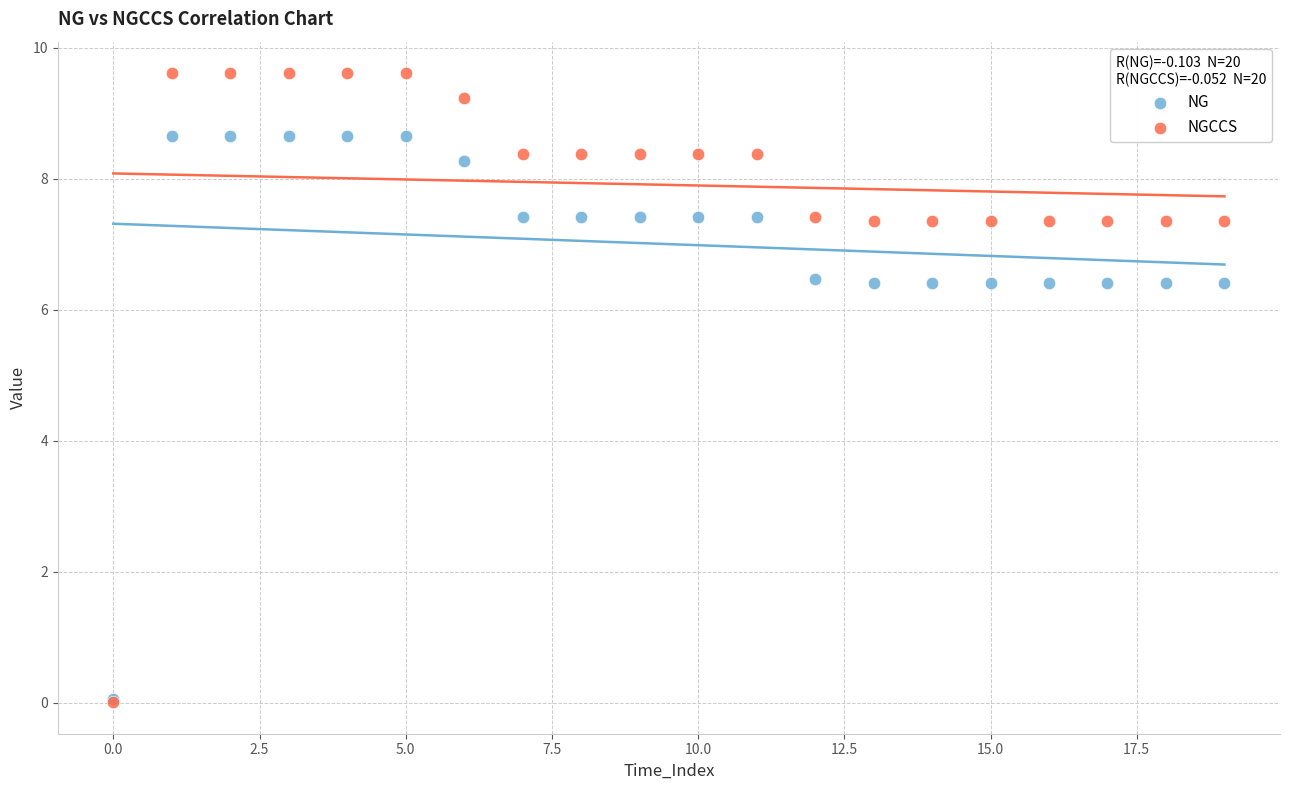

Which series contains the highest Y value?

NGCCS